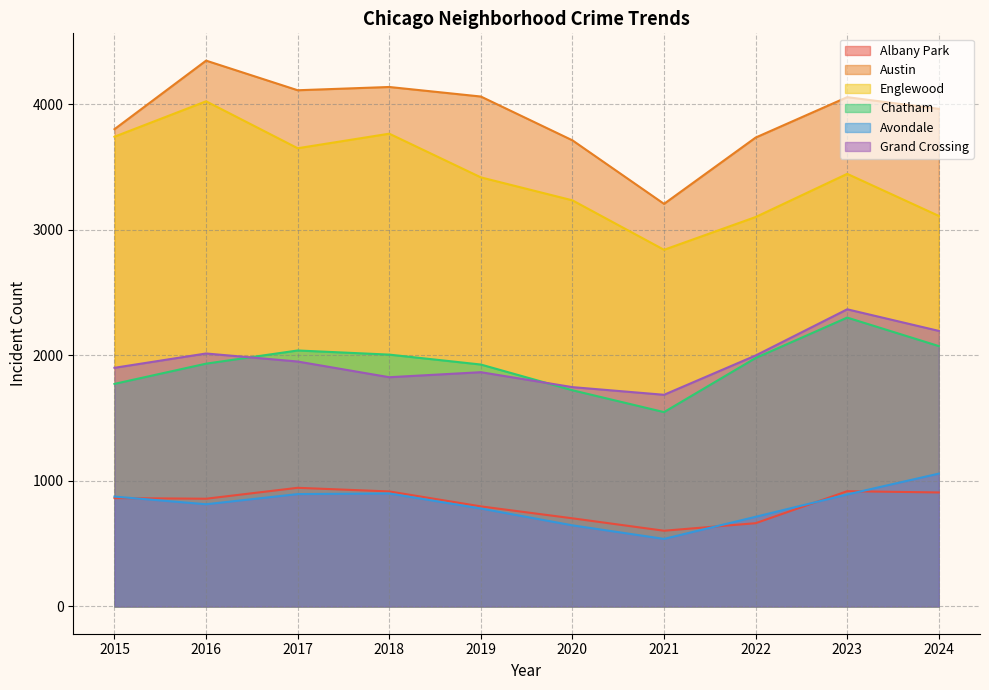

True or false: Avondale and Chatham cross at least once.

False